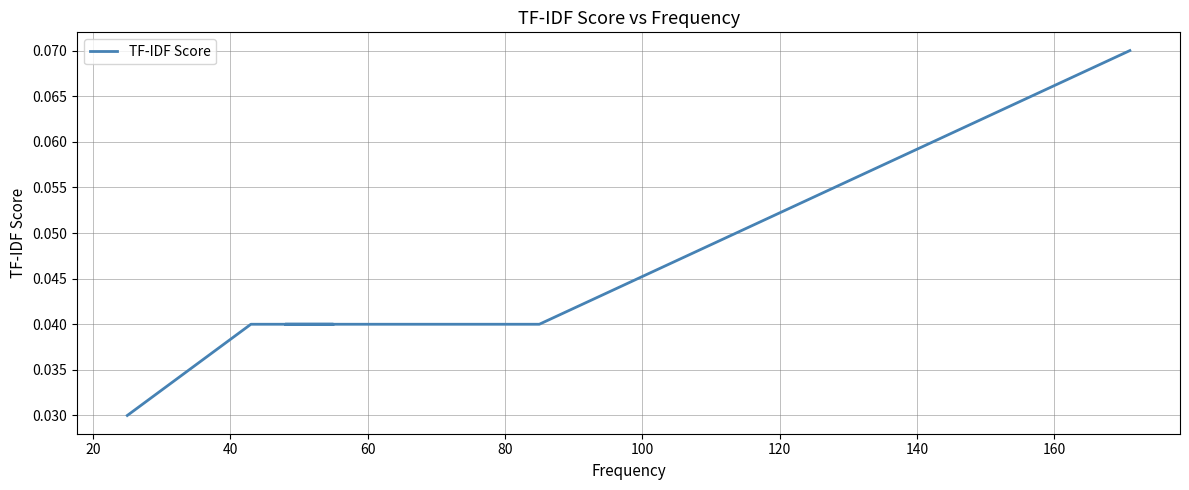

Reading left to right, extract all data points from this chart.

0.1	0.0	0.0	0.0	0.0	0.0	0.0	0.0	0.0	0.0